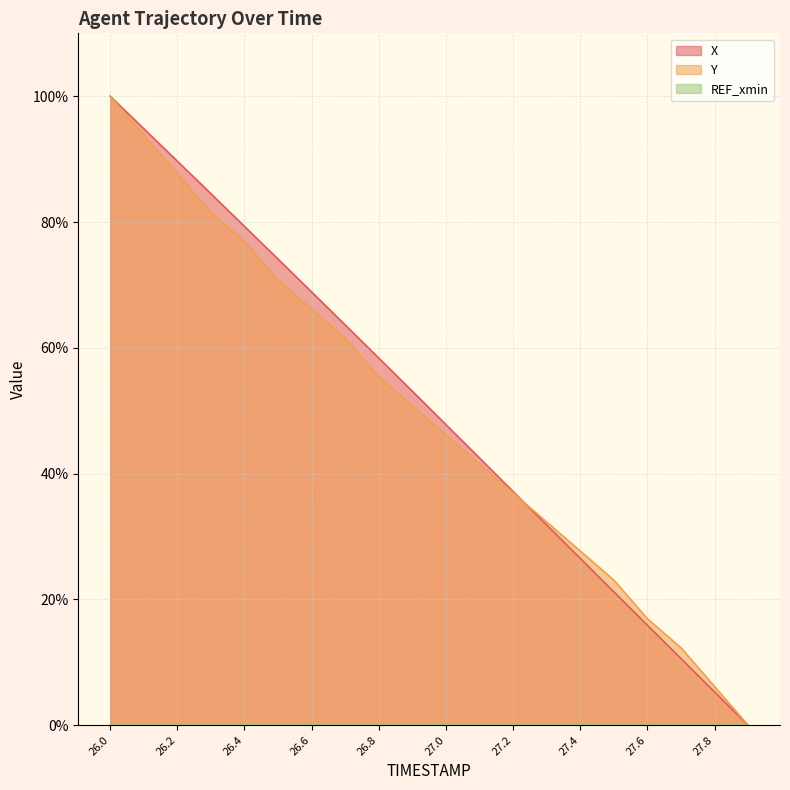

Between 26.2 and 26.5, which series saw the biggest shift?

Y